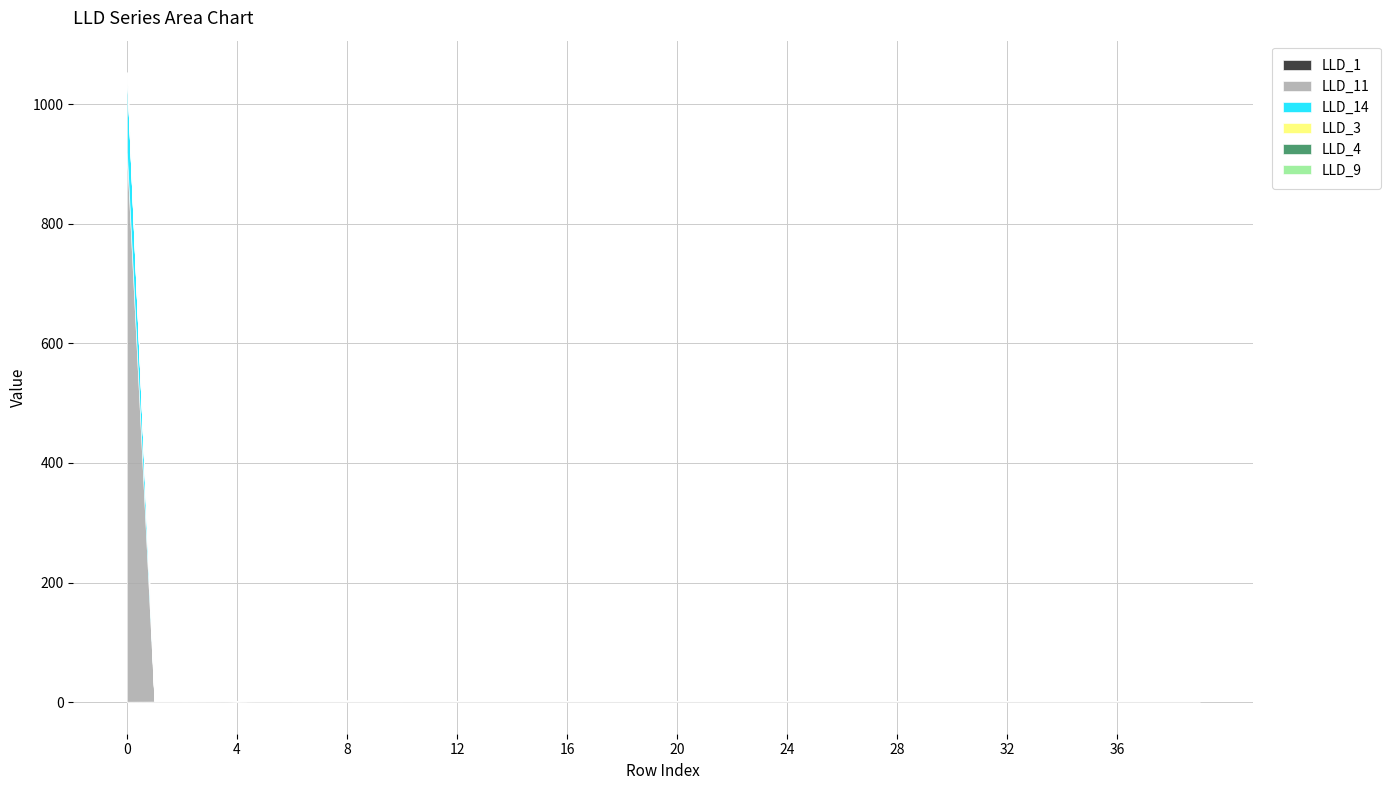

True or false: LLD_14 has more than 1 interior local peaks.

False